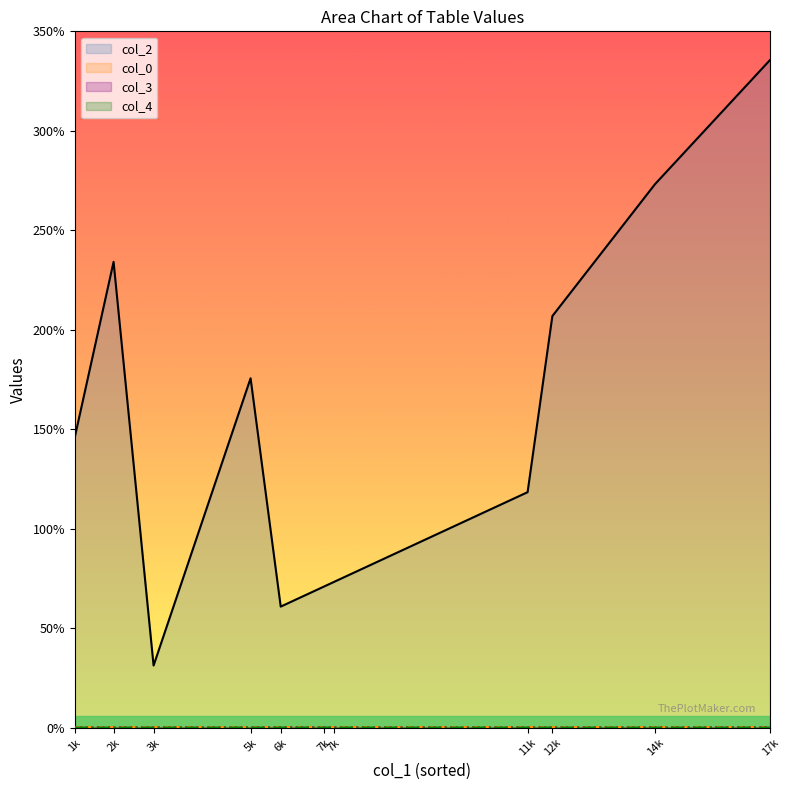

What is the minimum value for col_0?

21